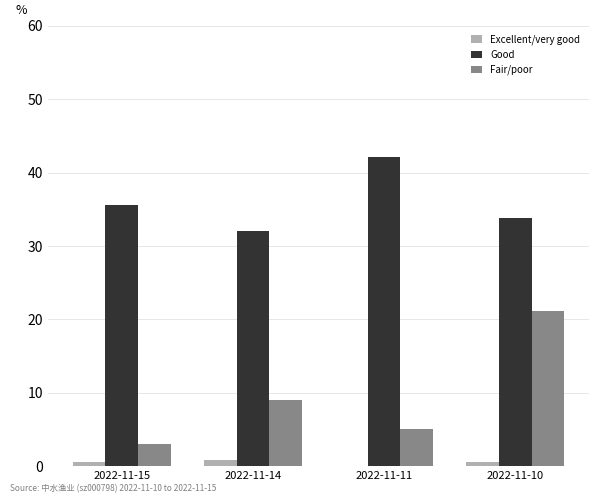

At which label is Fair/poor closest to 12?

2022-11-14